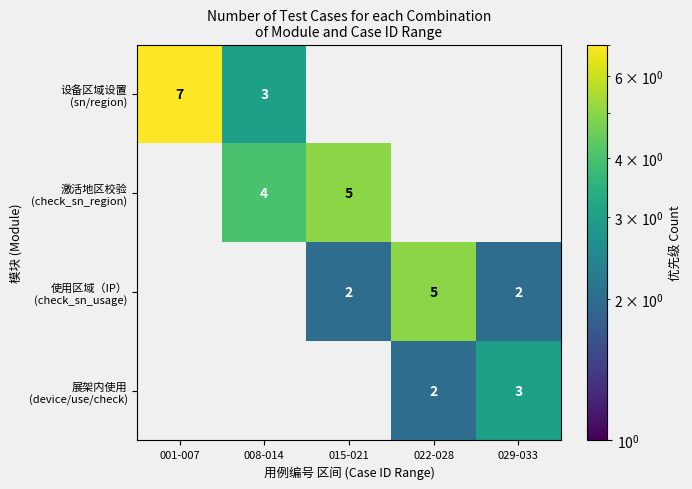

At how many categories does at least one series exceed 4?

3